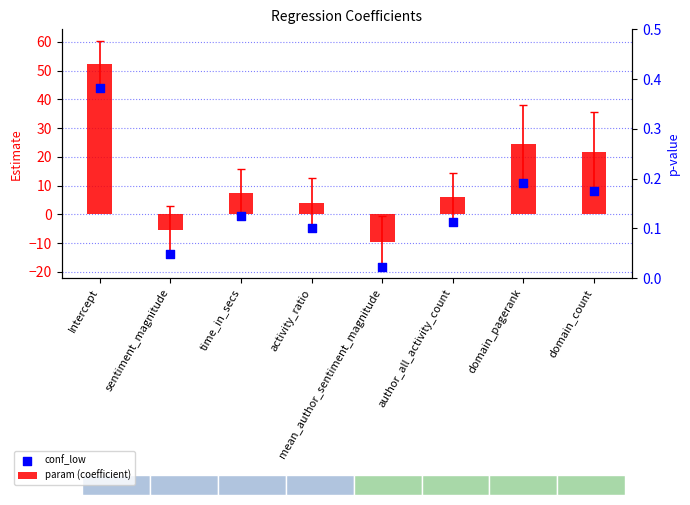

What is the total value across all series at mean_author_sentiment_magnitude?

-27.7